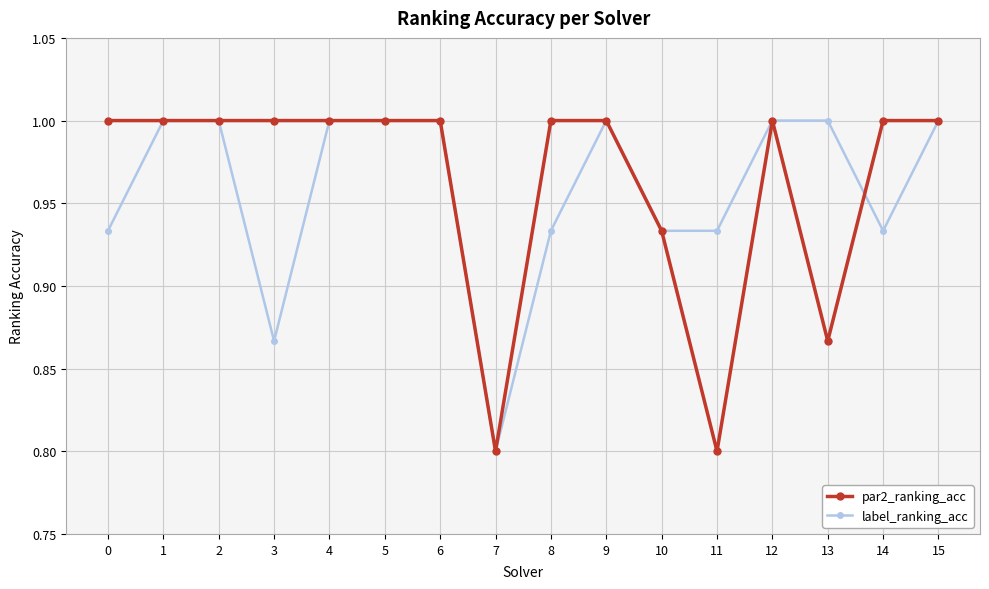

At which label is label_ranking_acc closest to 0?

7